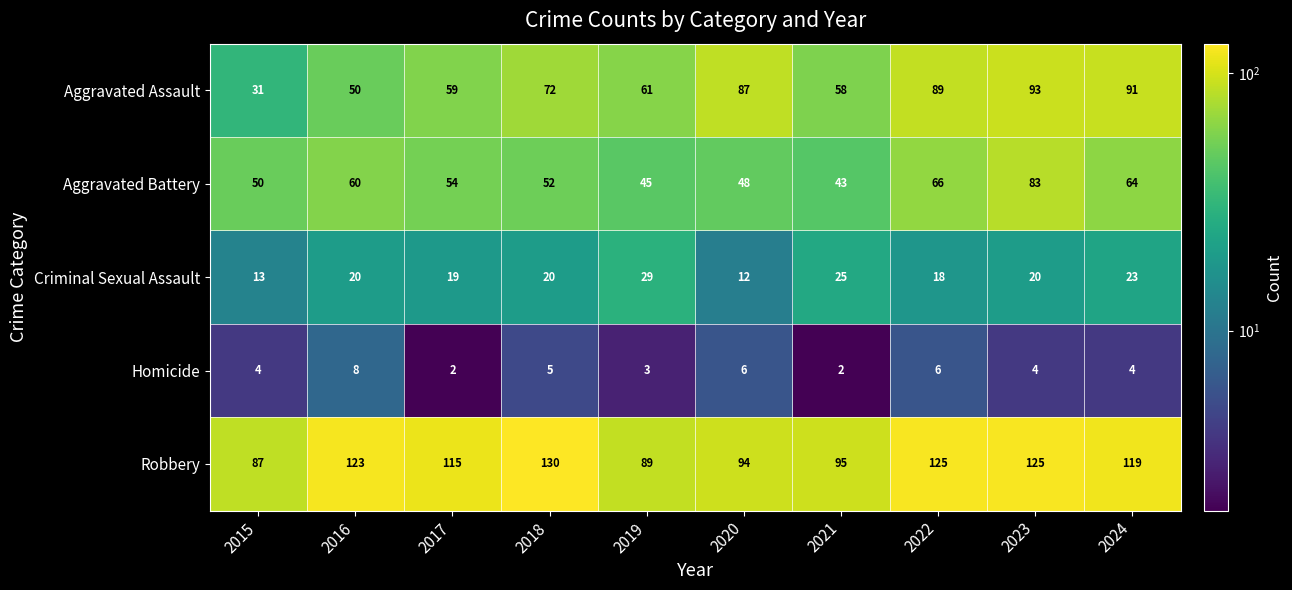

What is the sum of the Aggravated Battery values at 2021 and 2017?

97